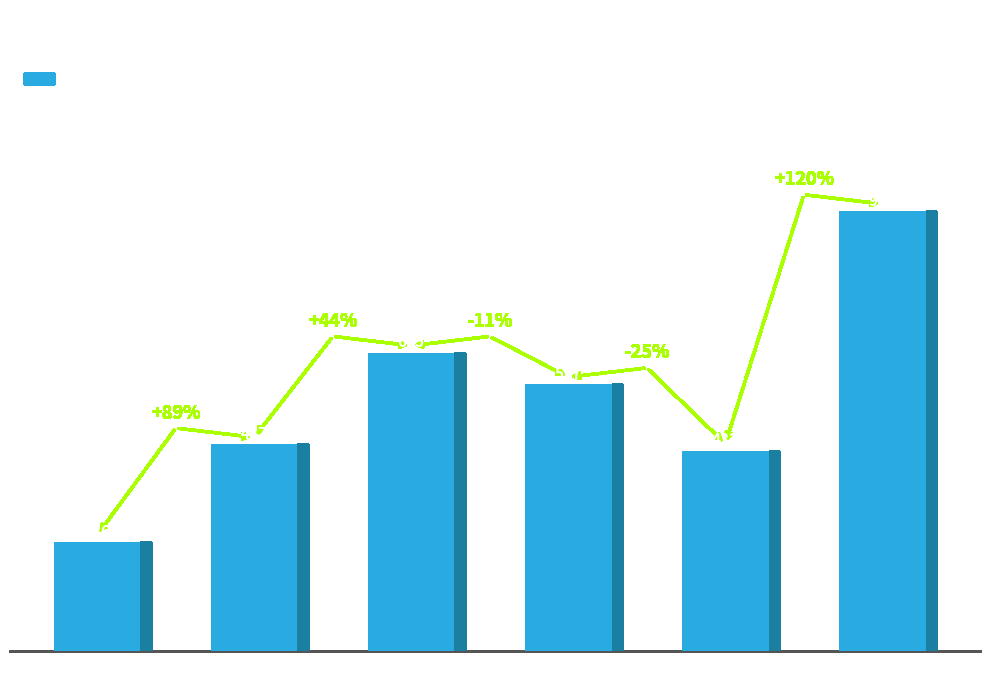

Which has a higher value, 2019 or 2017?

2017